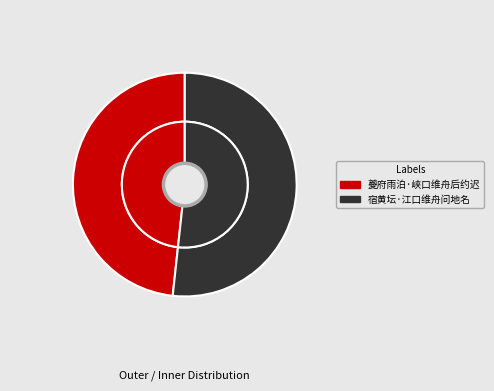

True or false: 宿黄坛·江口维舟问地名 accounts for 52% of the total.

True